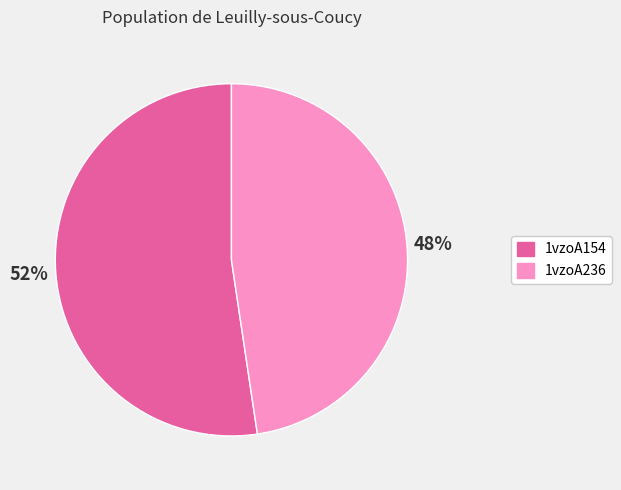

Is the sum of 1vzoA236 and 1vzoA154 greater than half?

Yes